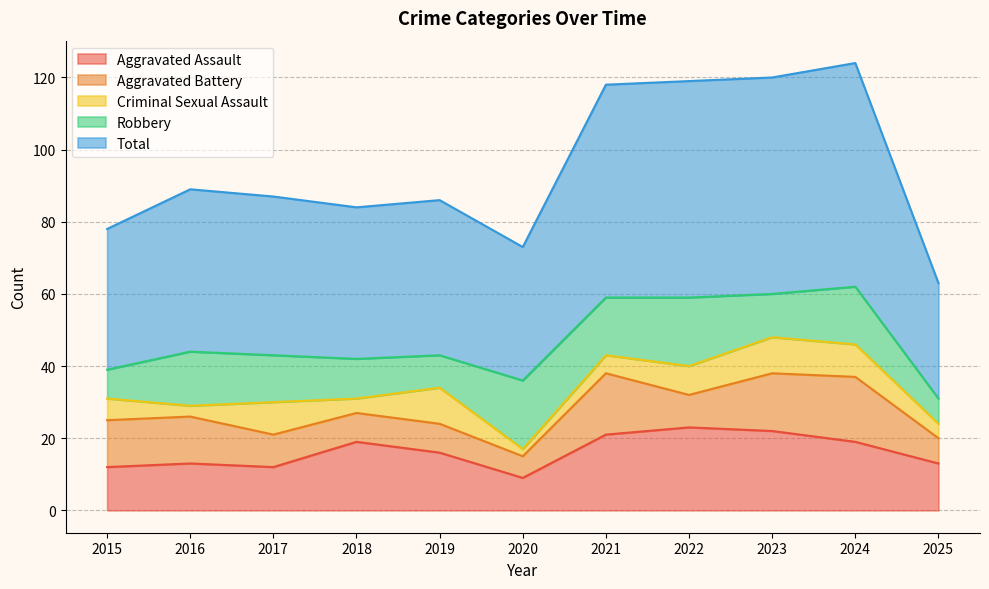

Where is Aggravated Assault nearest to the value 16?

2019